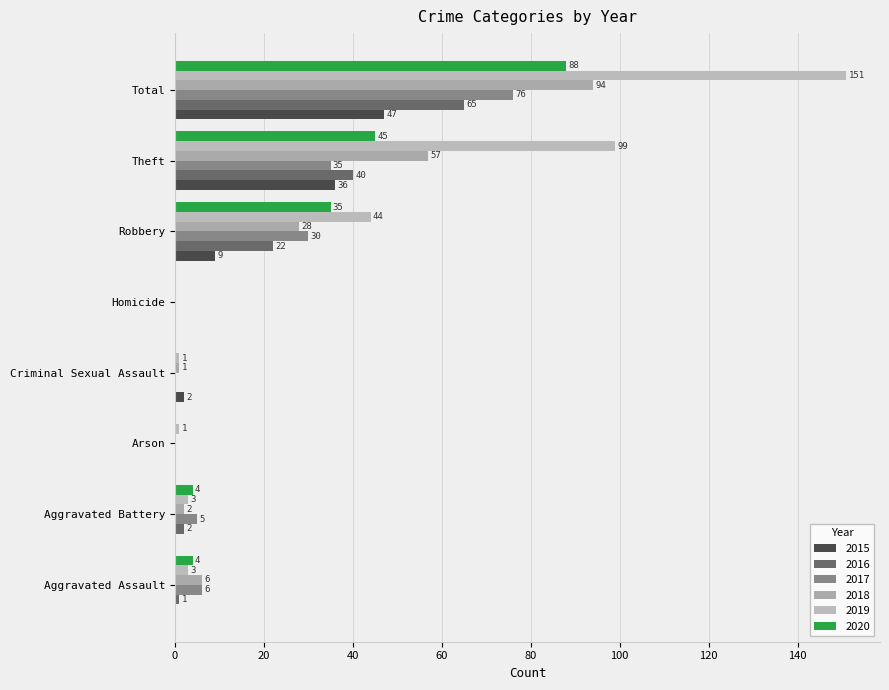

Is it true that 2018 equals 52 at Arson?

False